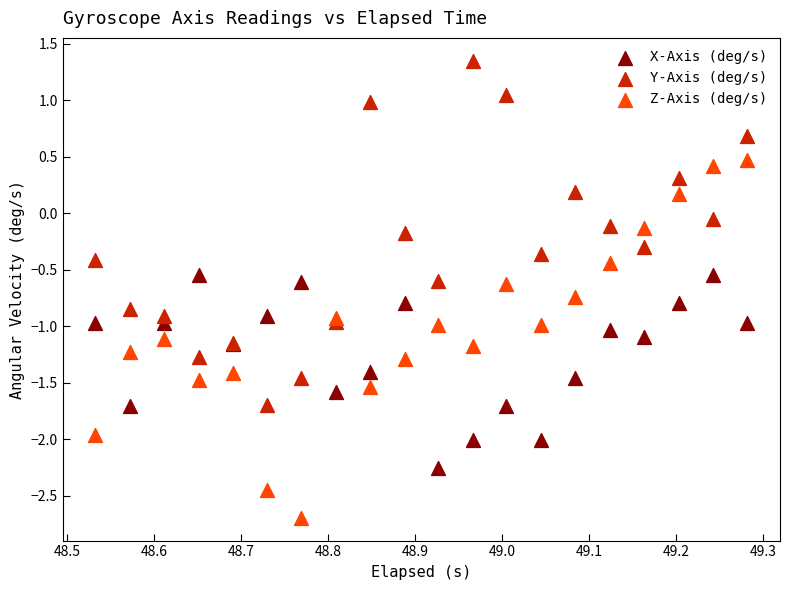

Which series reaches the maximum Y coordinate?

Y-Axis (deg/s)